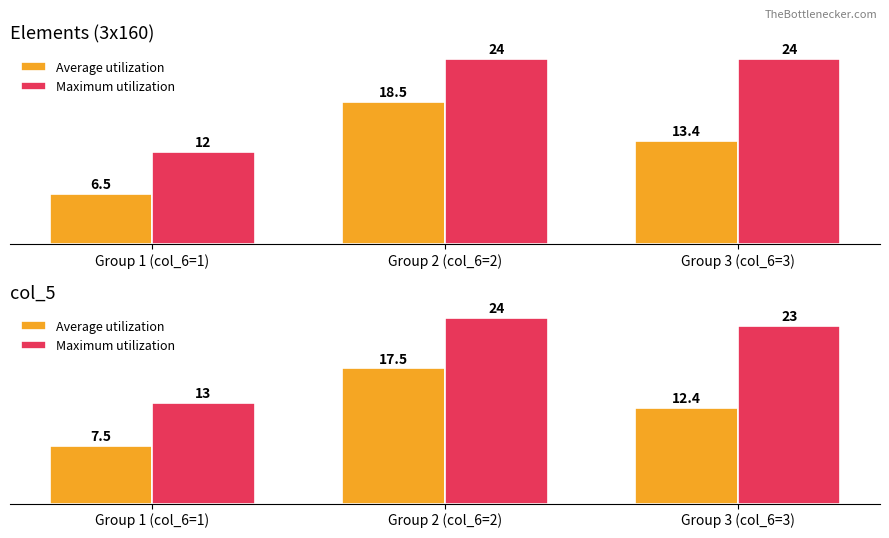

True or false: Average utilization has a value of 11.3 at Group 2 (col_6=2).

False